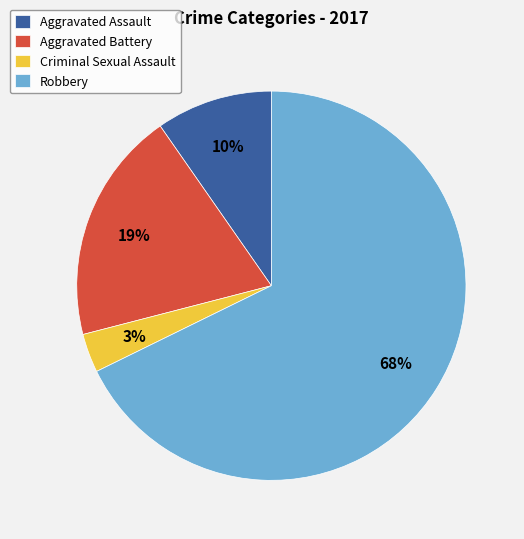

How many slices are in this pie chart?

4